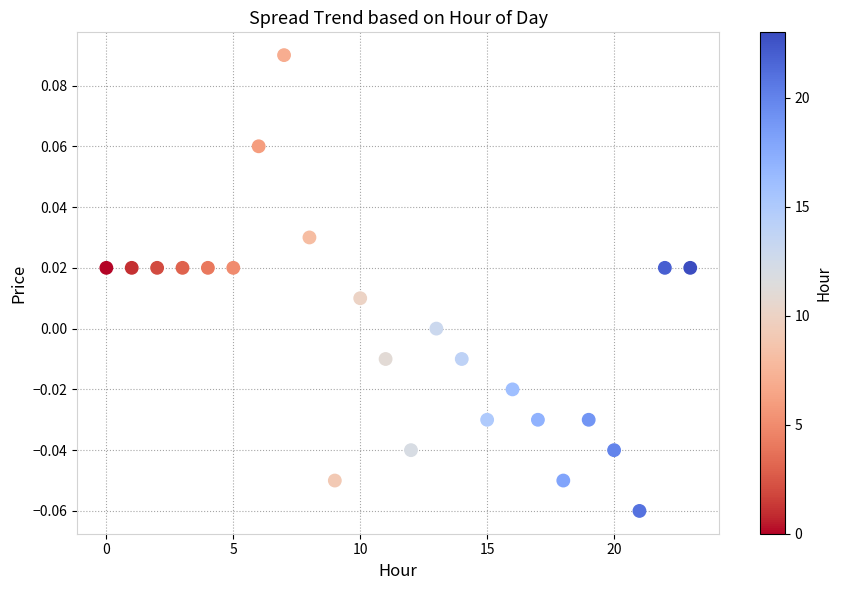

How many data points are displayed?

24